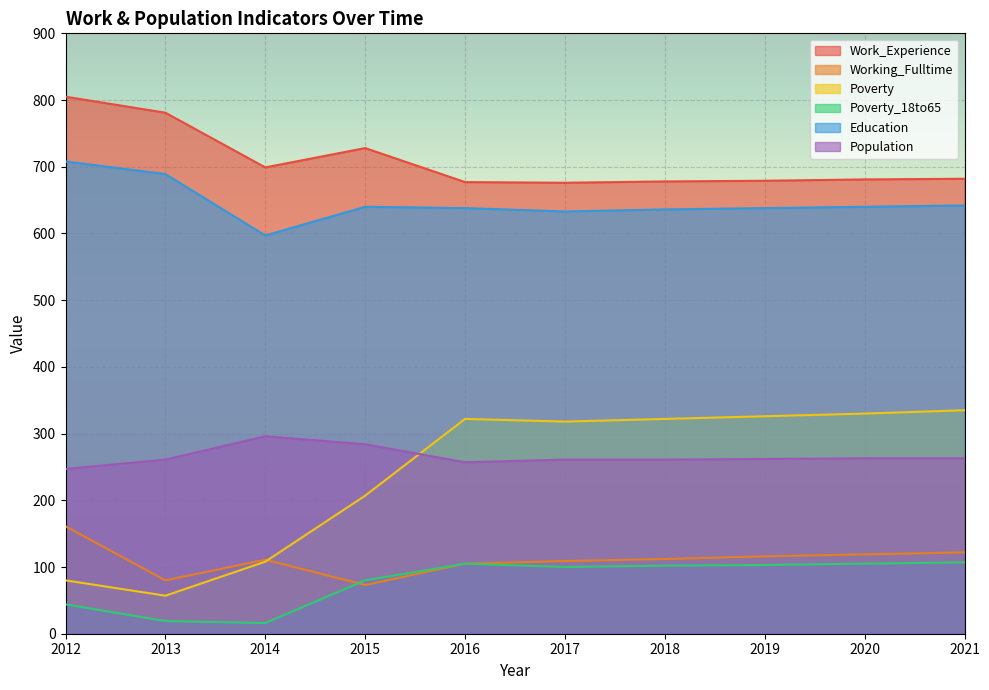

Rank the series at 2013 from highest to lowest value.

Work_Experience, Education, Population, Working_Fulltime, Poverty, Poverty_18to65